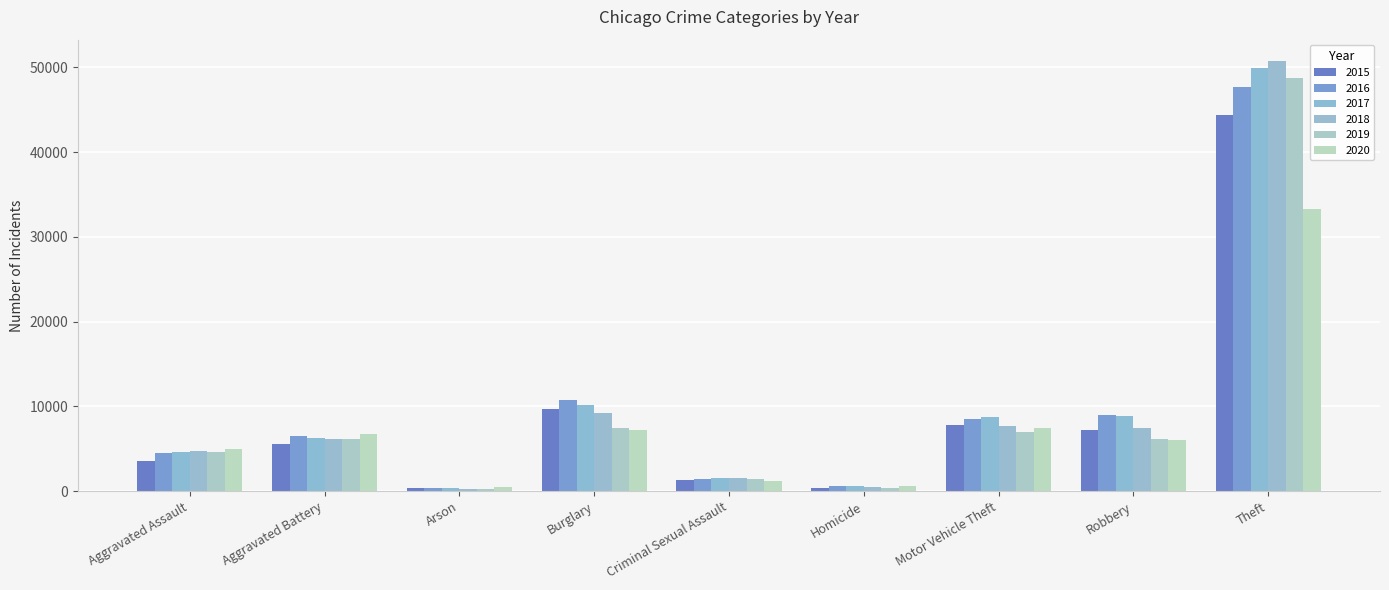

What is the sum of all 2020 values?

67824